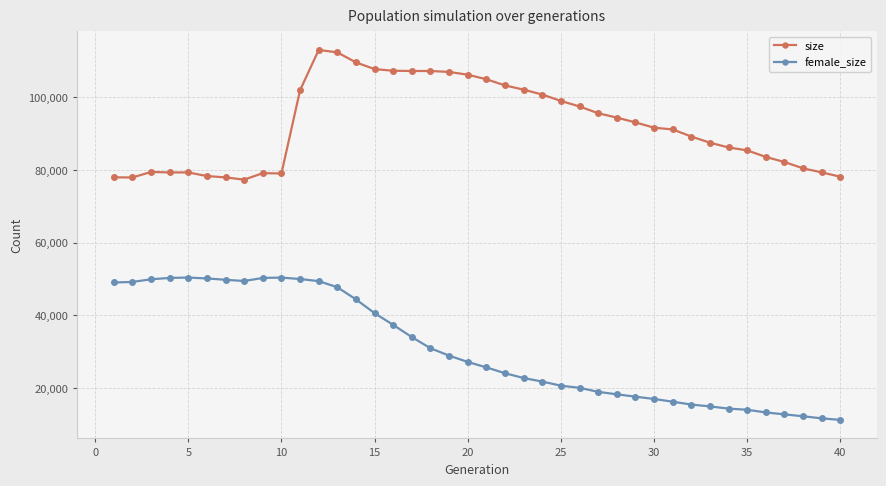

What is the value of the female_size point at the 28th from the left?

18244